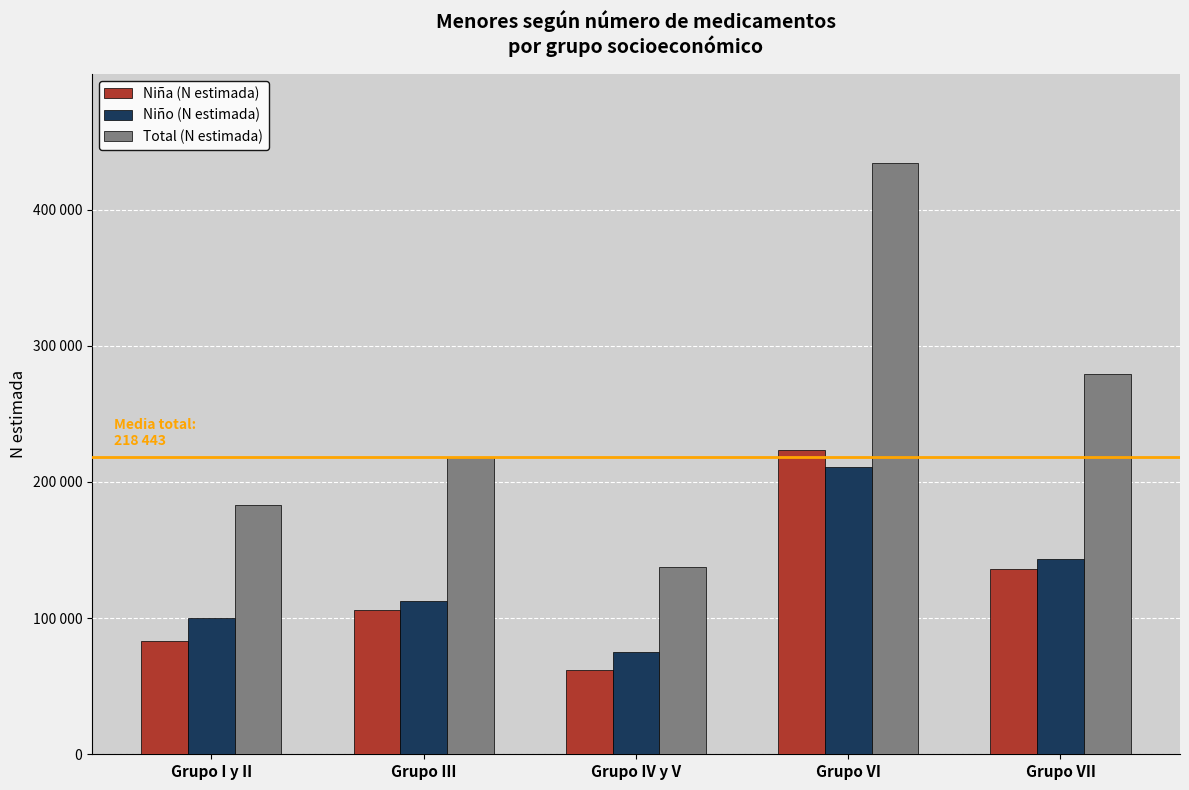

What is the average value of the Niño (N estimada) series?

128383